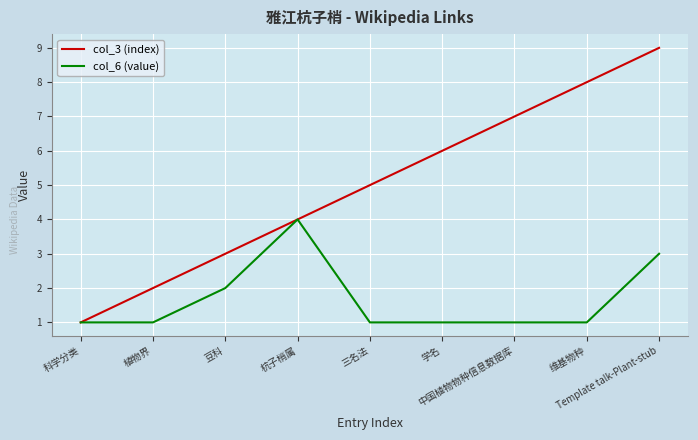

What is the sum of the col_3 (index) values at Template talk-Plant-stub and 三名法?

14